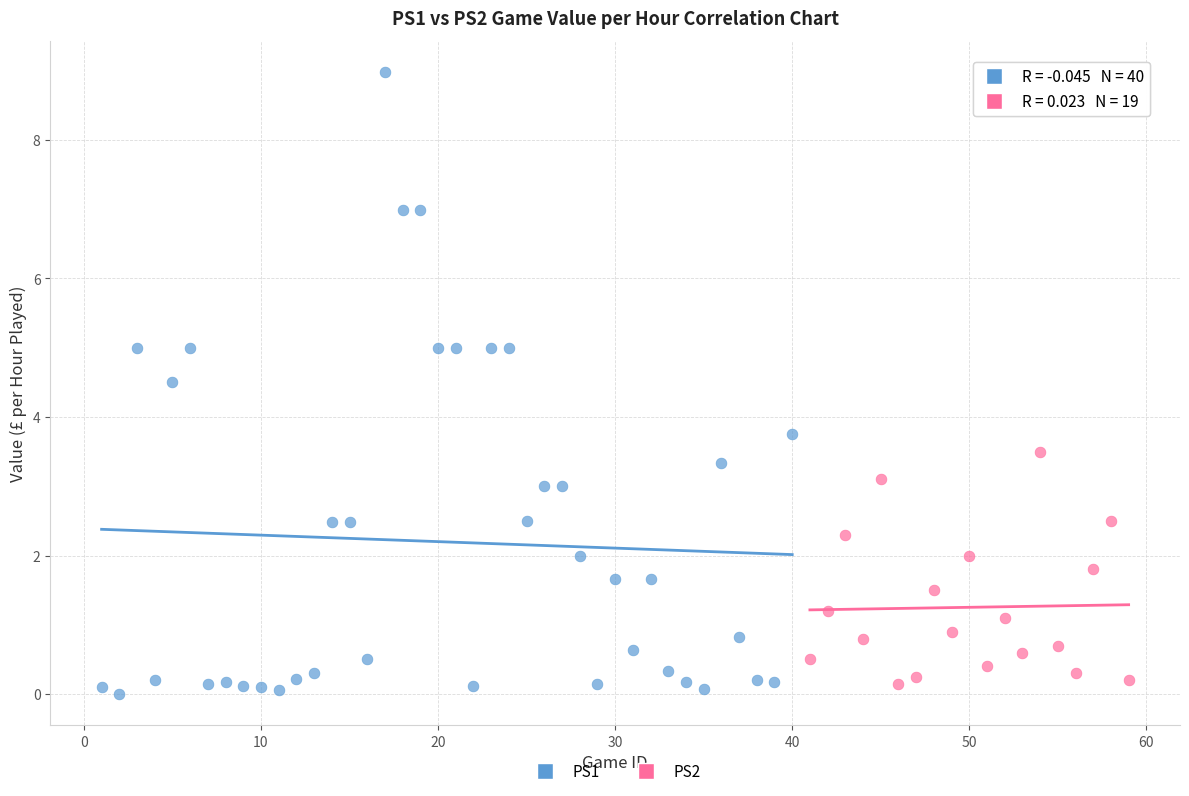

Which series has the largest Y range (max minus min)?

PS1